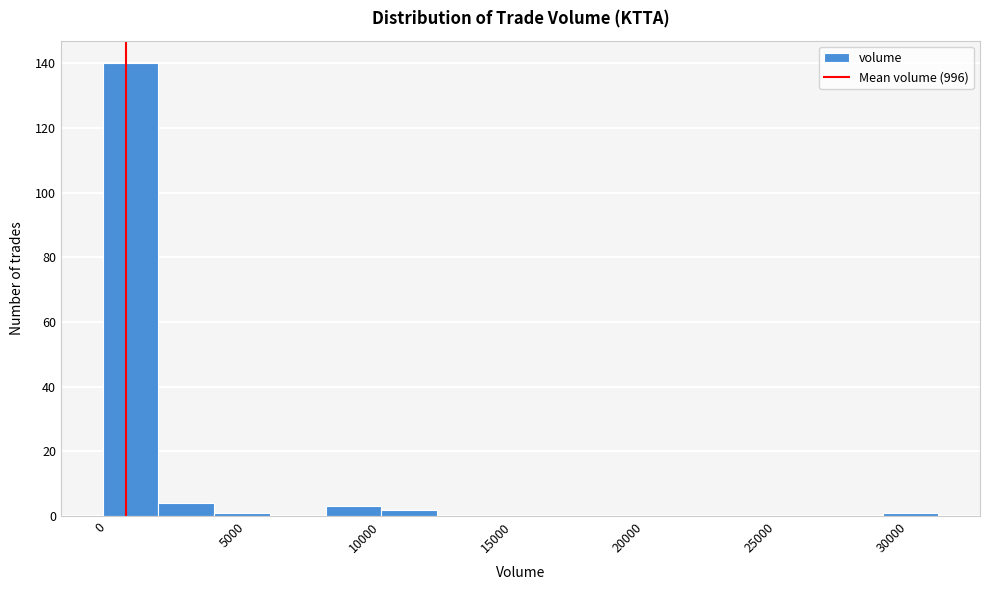

Reading left to right, list every bar in this chart as the range it spans on the x-axis followed by its height. Neither the bar edges nor the heights are printed on the chart, so give them approximately, as read against the axes.

0 to 2000: 140
2000 to 4500: 4
4500 to 6500: under 2
6500 to 8500: 0
8500 to 10500: 4
10500 to 13000: 2
13000 to 15000: 0
15000 to 17000: 0
17000 to 19000: 0
19000 to 21000: 0
21000 to 23500: 0
23500 to 25500: 0
25500 to 27500: 0
27500 to 29500: 0
29500 to 32000: under 2